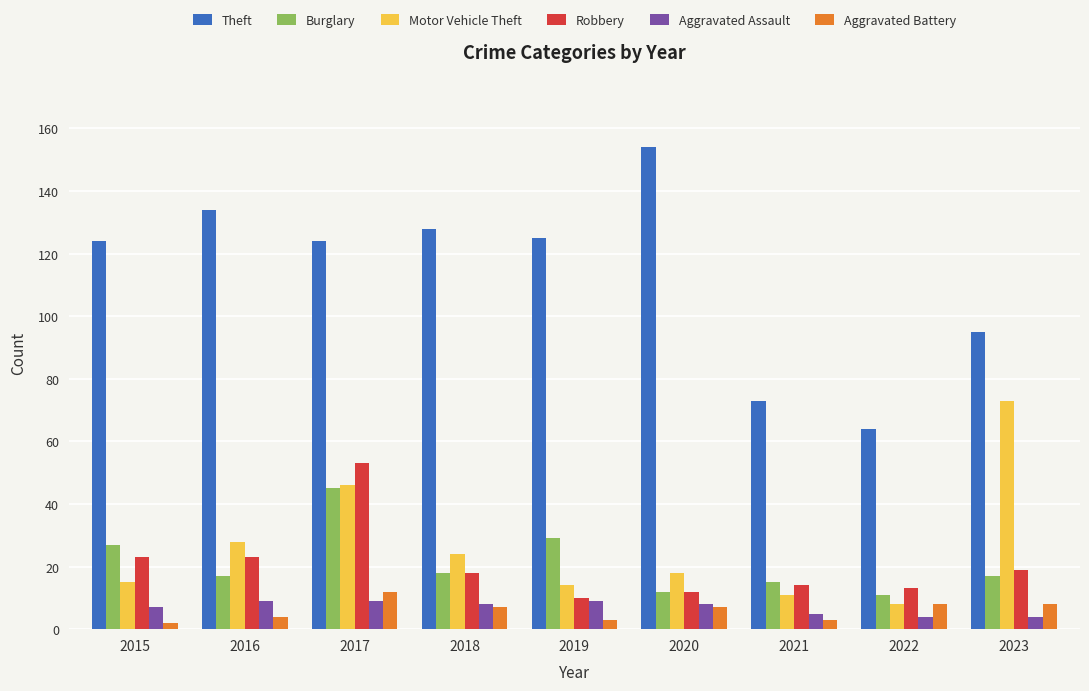

What is the total value across all series at 2016?

215